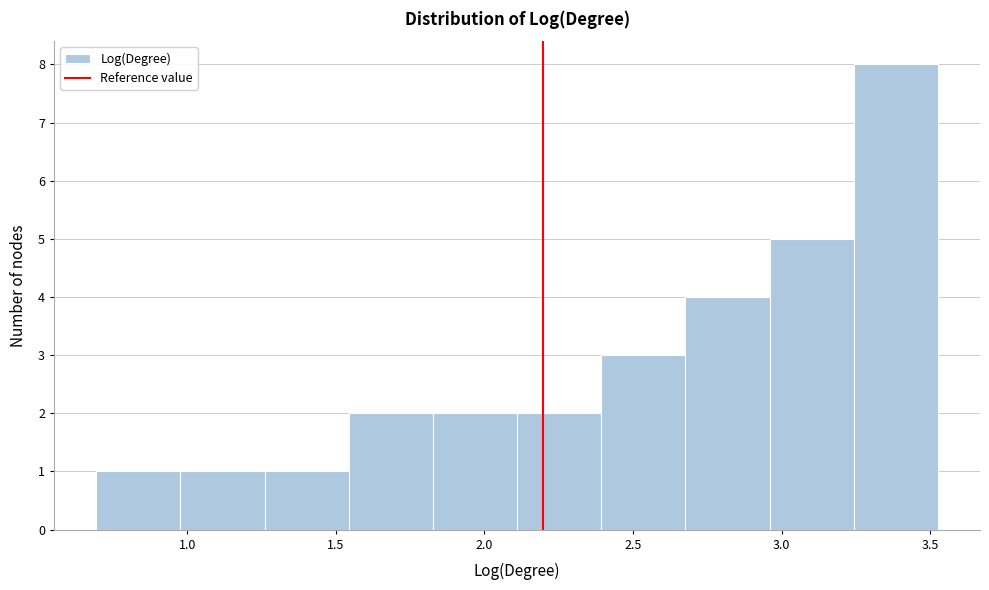

Reading left to right, transcribe this chart: for each bar, give the range it covers on the x-axis and its height. Neither the bar edges nor the heights are printed on the chart, so give them approximately, as read against the axes.

0.70 to 1.00: 1
1.00 to 1.25: 1
1.25 to 1.55: 1
1.55 to 1.85: 2
1.85 to 2.10: 2
2.10 to 2.40: 2
2.40 to 2.70: 3
2.70 to 2.95: 4
2.95 to 3.25: 5
3.25 to 3.55: 8